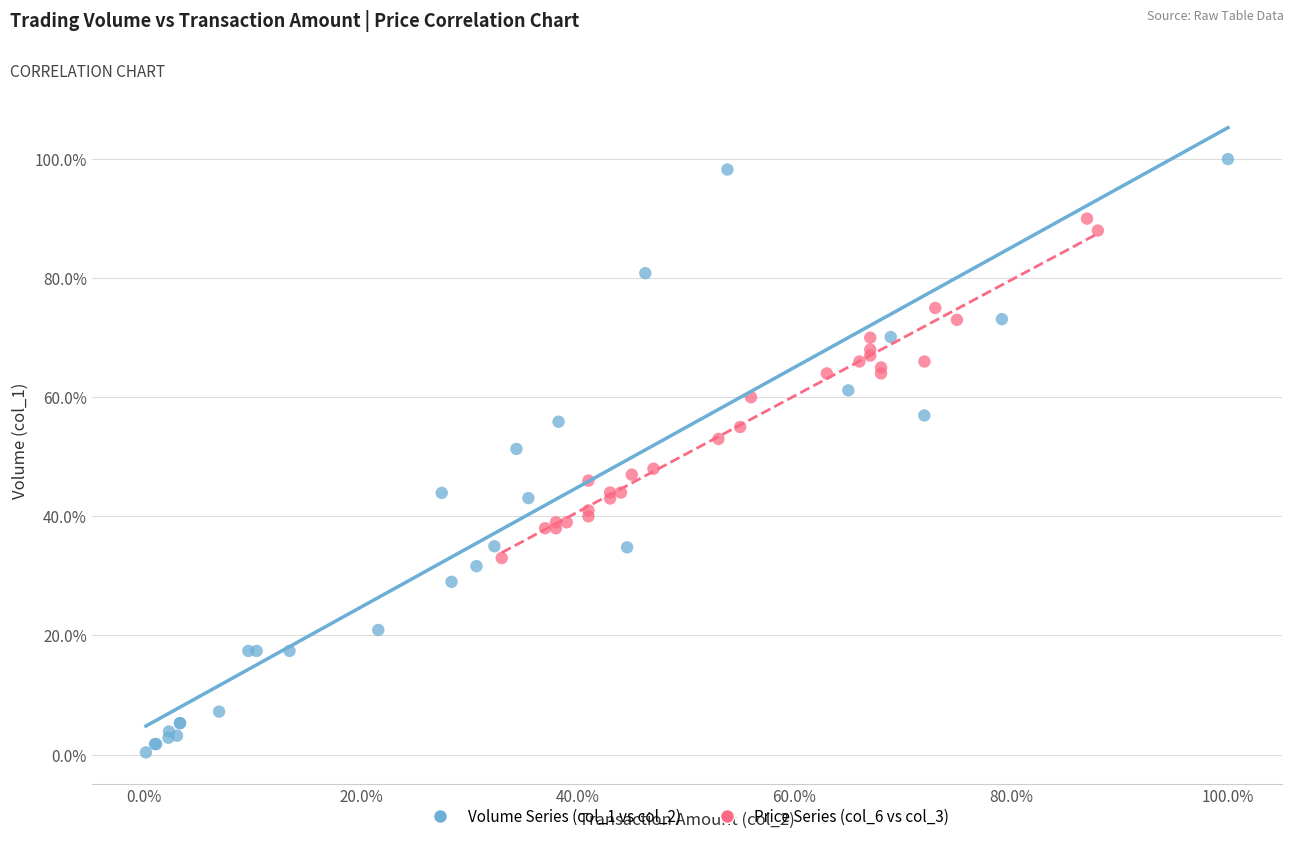

Which series has the largest Y range (max minus min)?

Volume Series (col_1 vs col_2)